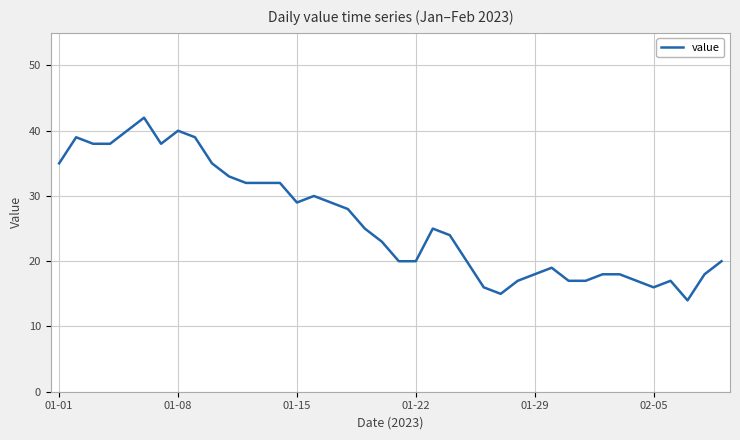

What is the greatest value displayed?

42